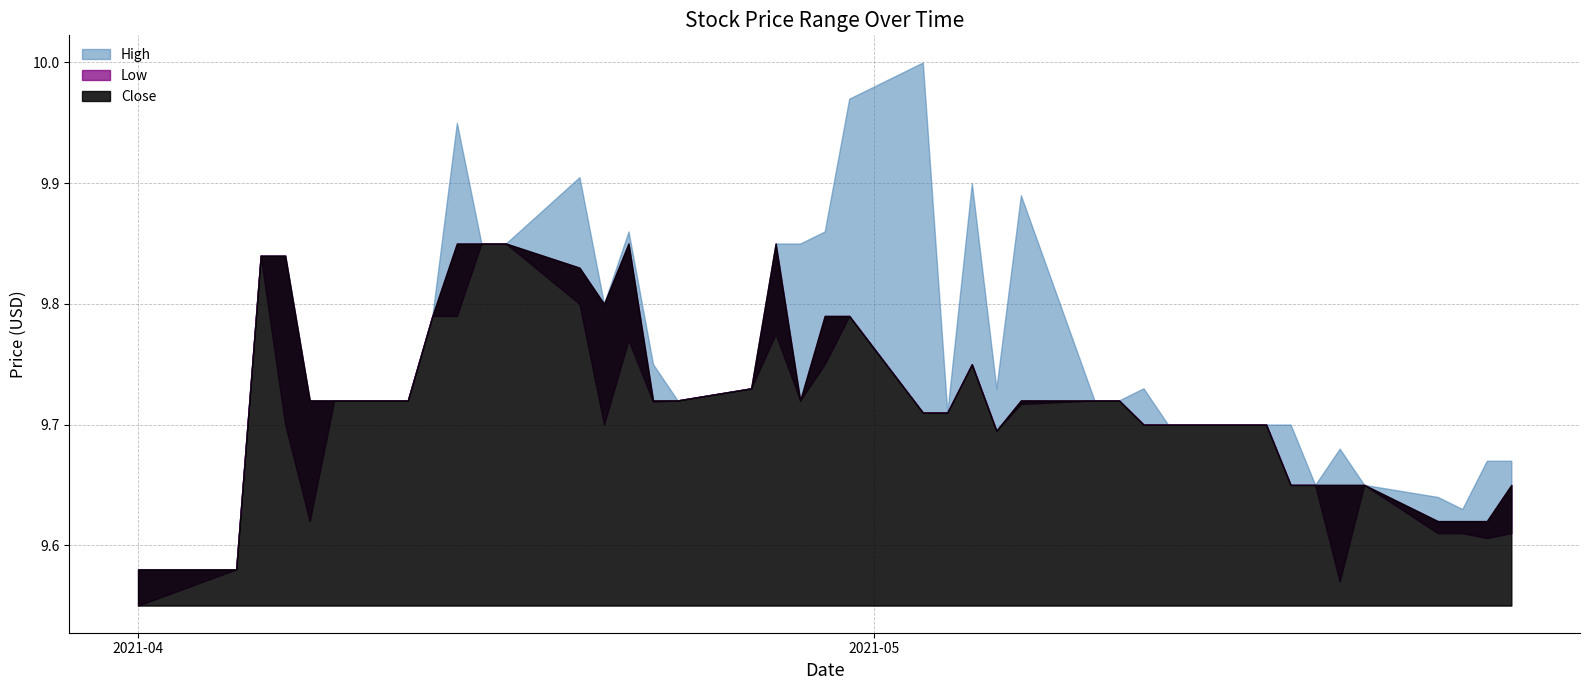

Which series has the largest range (max minus min)?

High